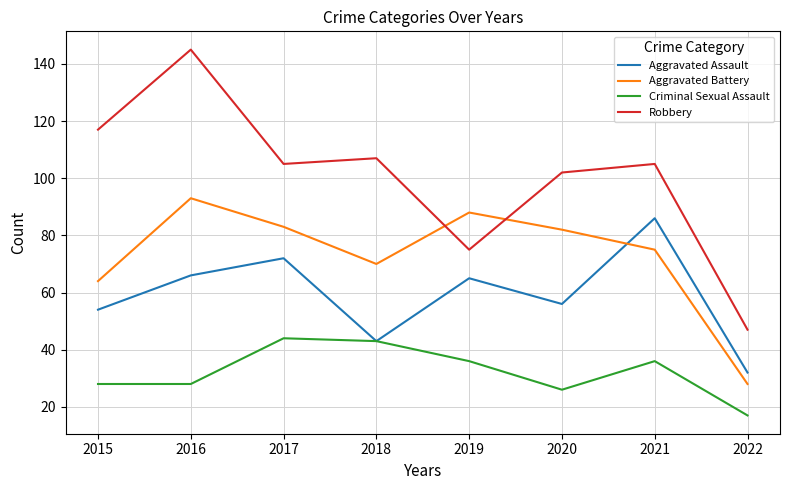

Rank the series at 2020 from lowest to highest value.

Criminal Sexual Assault, Aggravated Assault, Aggravated Battery, Robbery